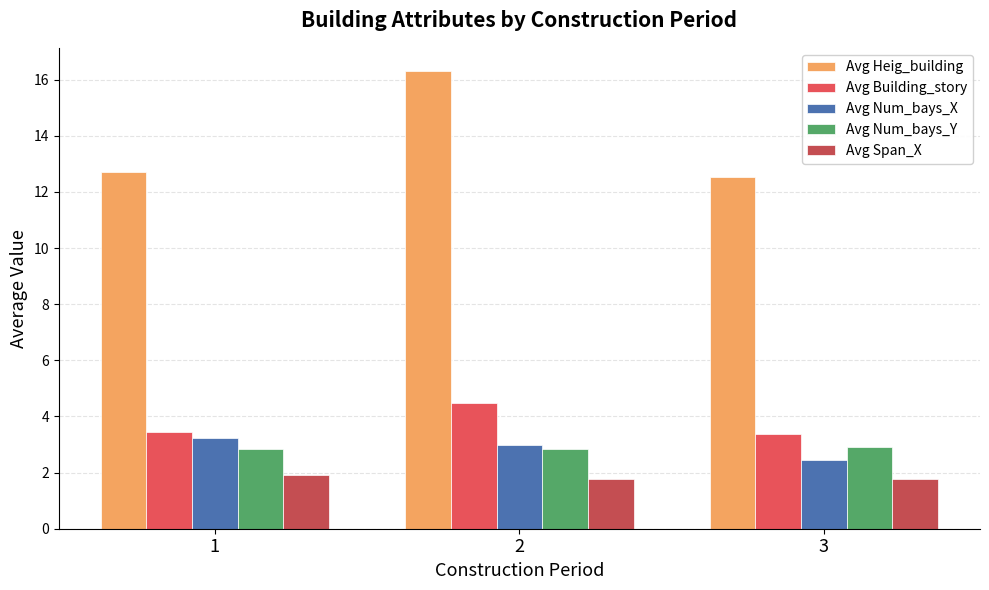

What is the smallest value displayed?

1.8